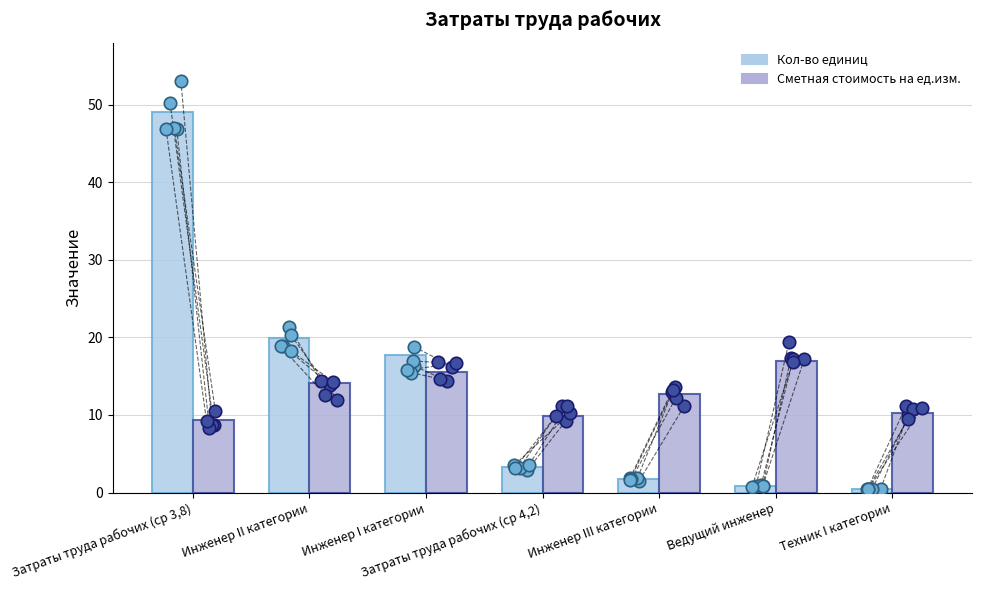

Is the value of Кол-во единиц at Техник I категории greater than the value of Сметная стоимость на ед.изм. at Инженер III категории?

No